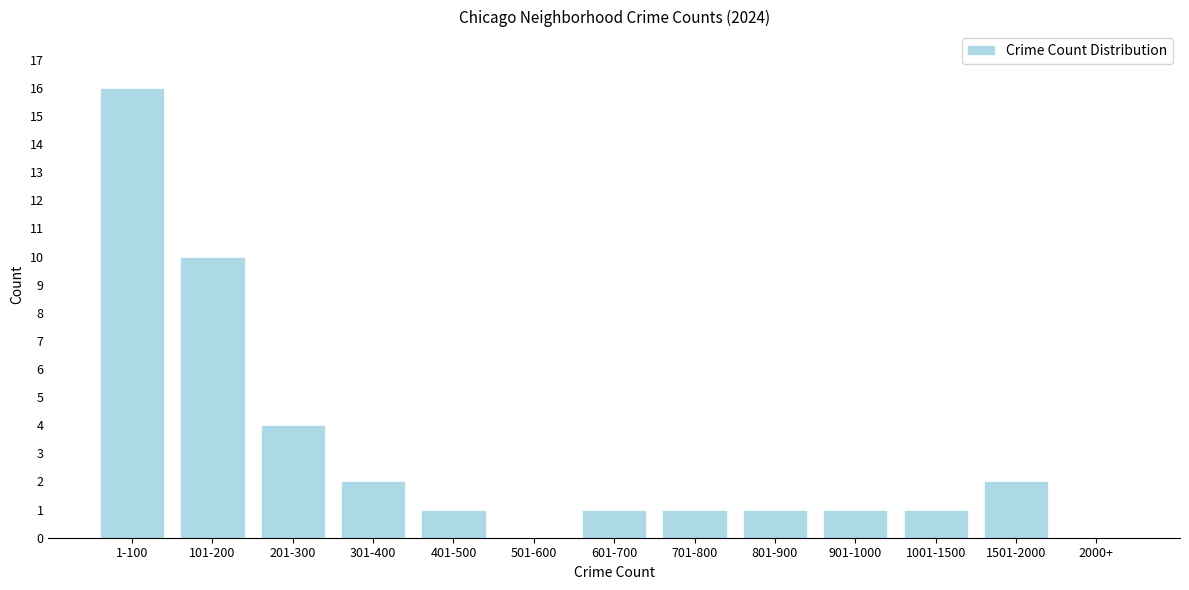

Reading left to right, extract all data points from this chart.

1-100=16	101-200=10	201-300=4	301-400=2	401-500=1	501-600=0	601-700=1	701-800=1	801-900=1	901-1000=1	1001-1500=1	1501-2000=2	2000+=0